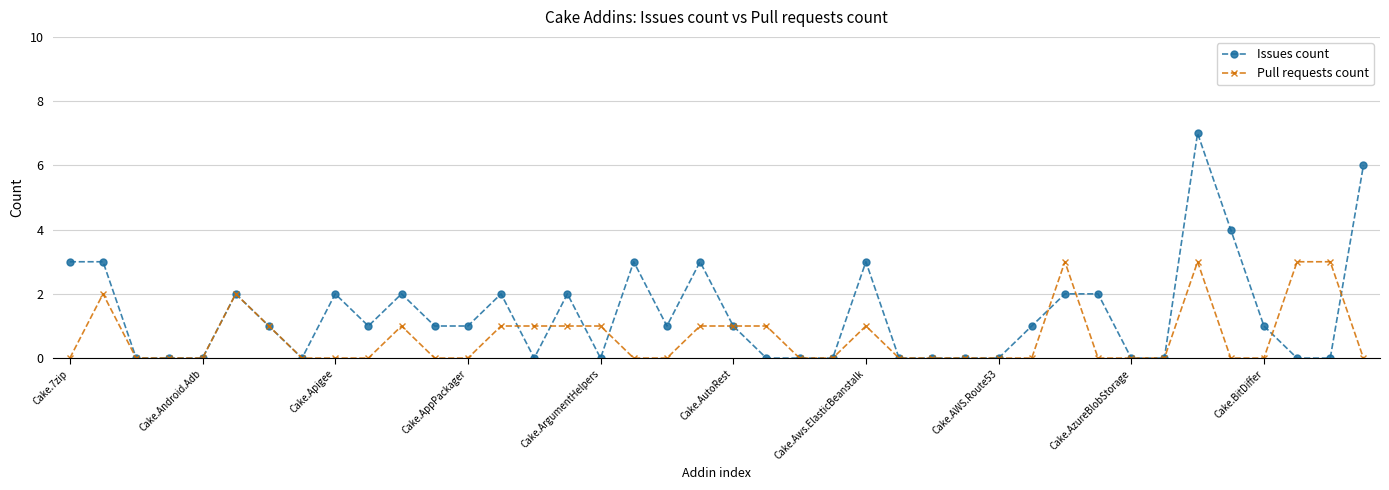

What is the maximum value shown in the chart?

7